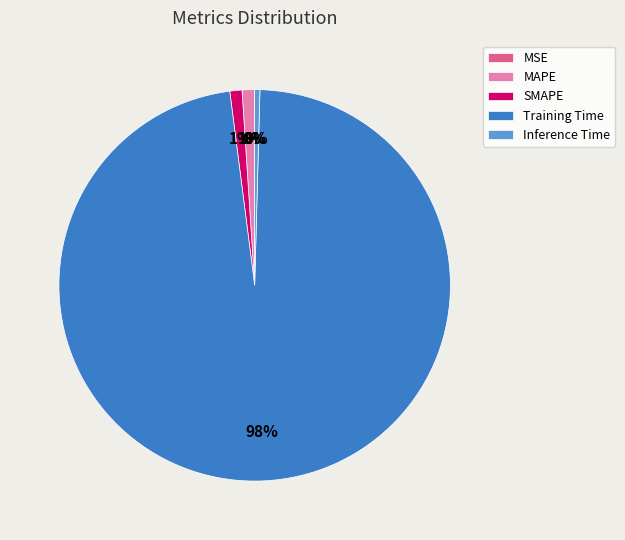

To the nearest percent, what is the average slice percentage?

20%